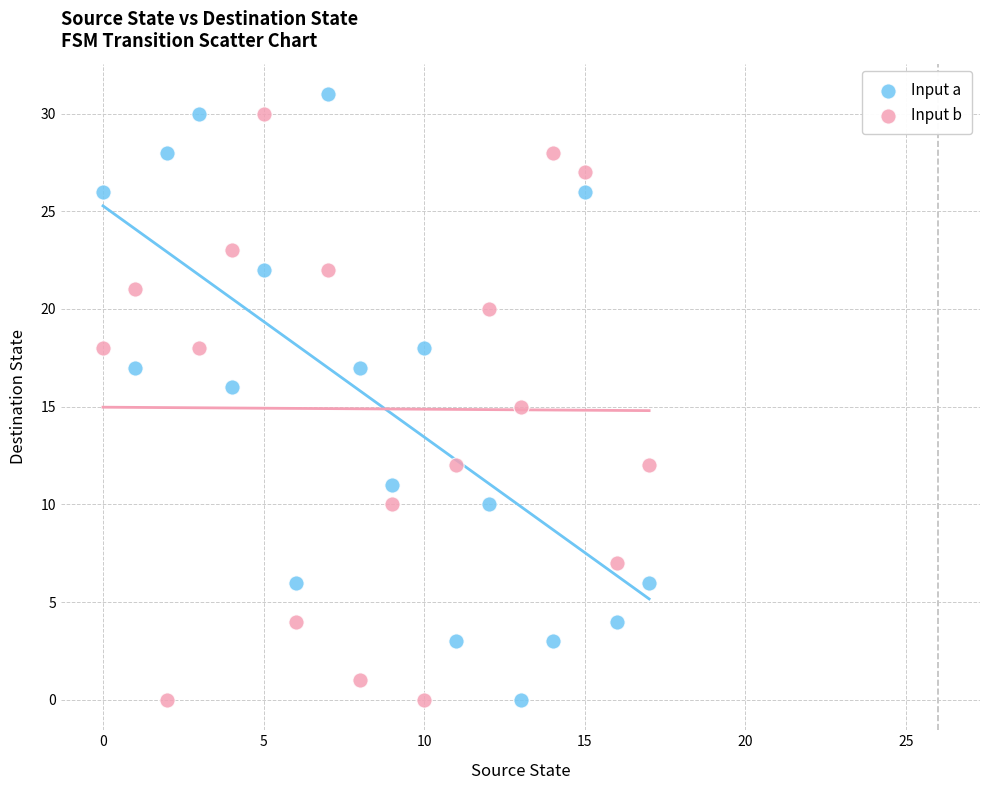

Which series reaches the maximum Y coordinate?

Input a